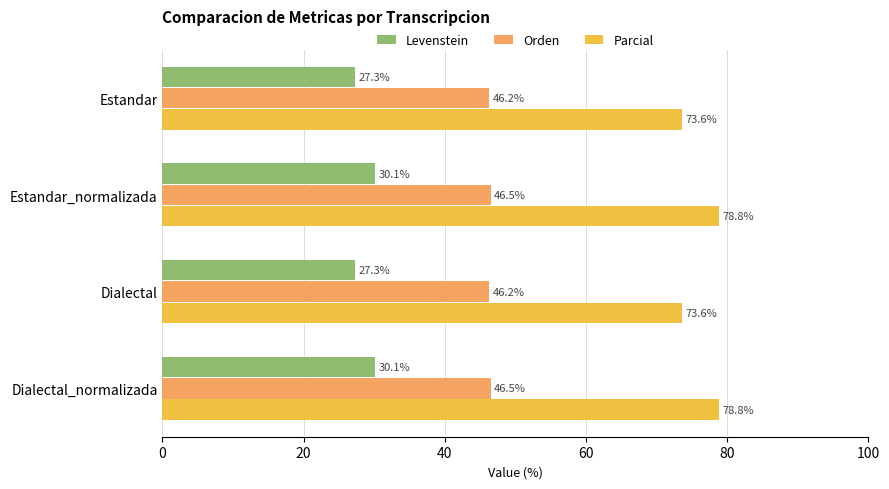

Which series has the widest spread of values?

Parcial